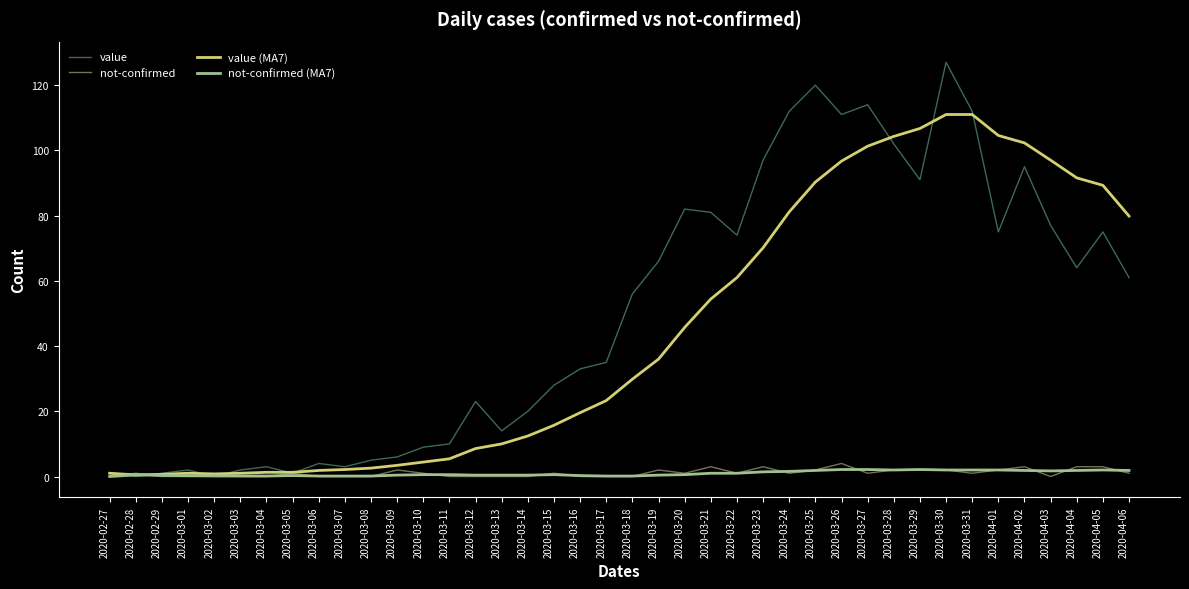

Which series has the largest range (max minus min)?

value